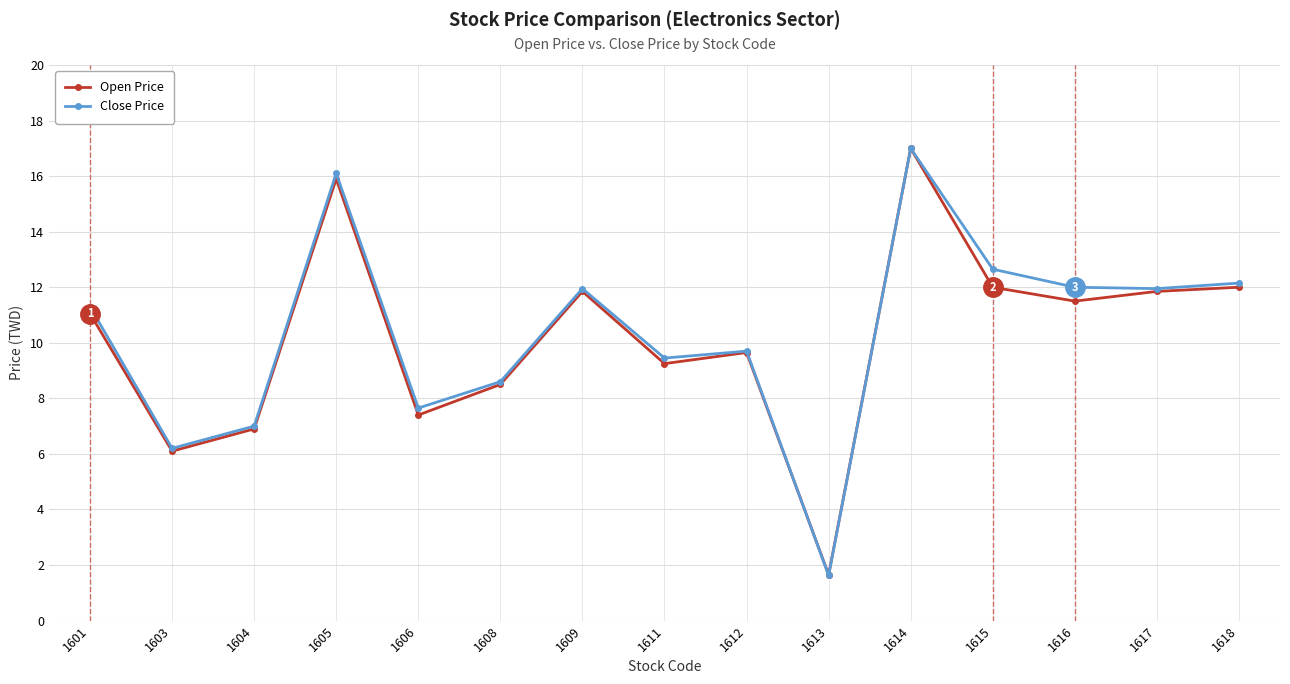

What is the greatest value displayed?

17.0